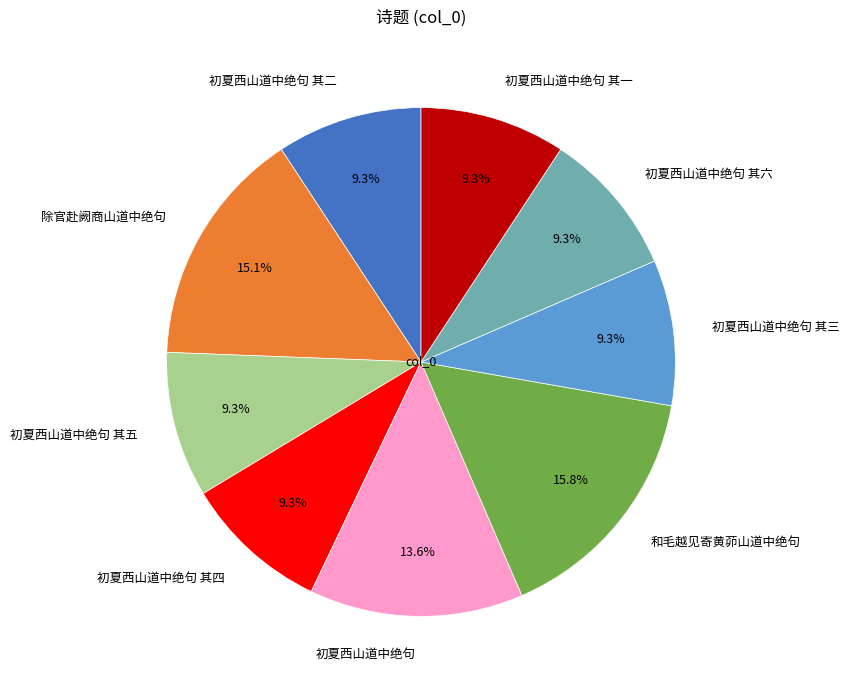

To the nearest percent, what portion does 初夏西山道中绝句 其六 represent?

9%